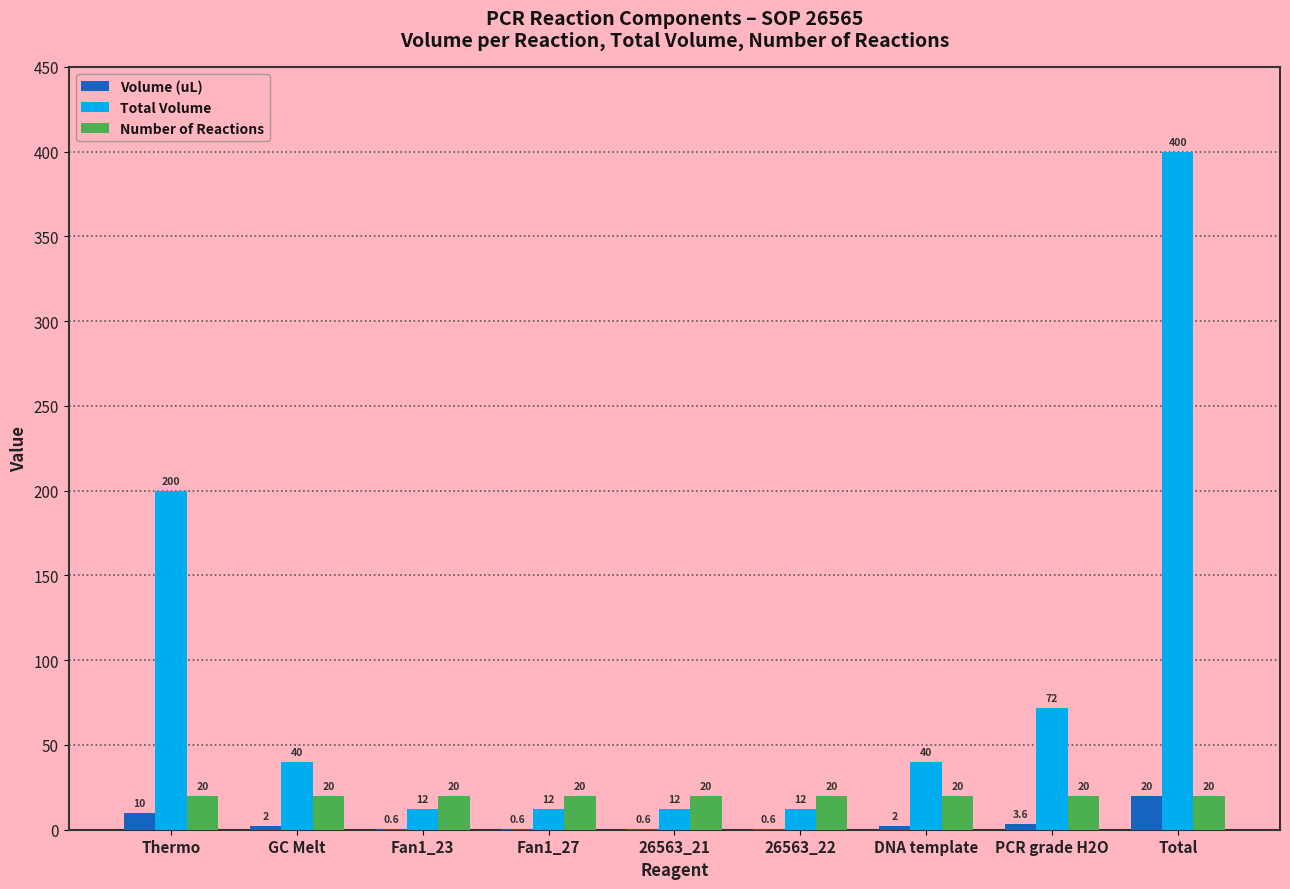

What is the greatest value displayed?

400.0